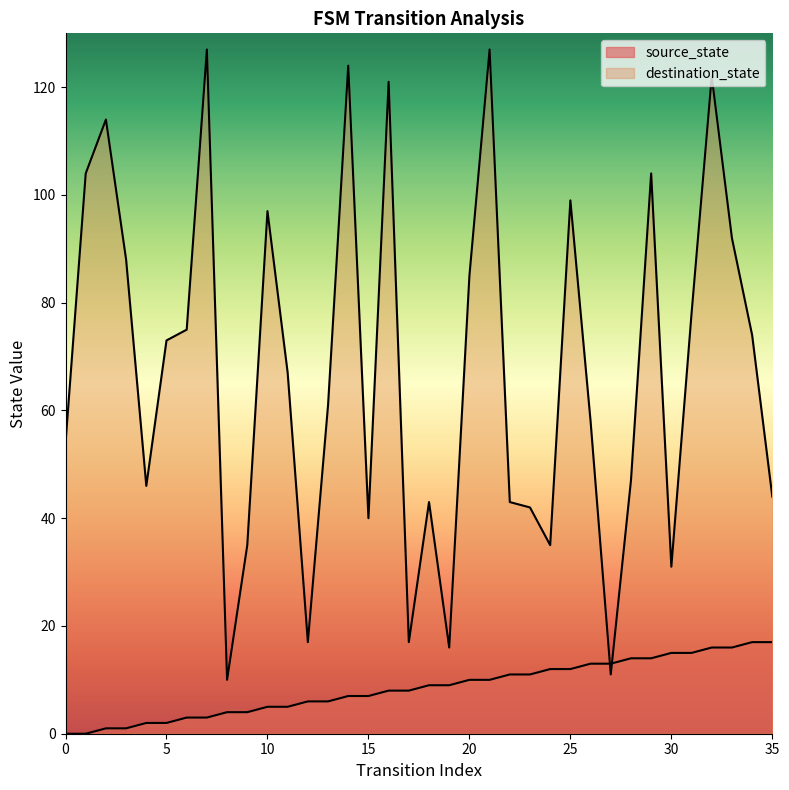

Rank the series at 33 from highest to lowest value.

destination_state, source_state